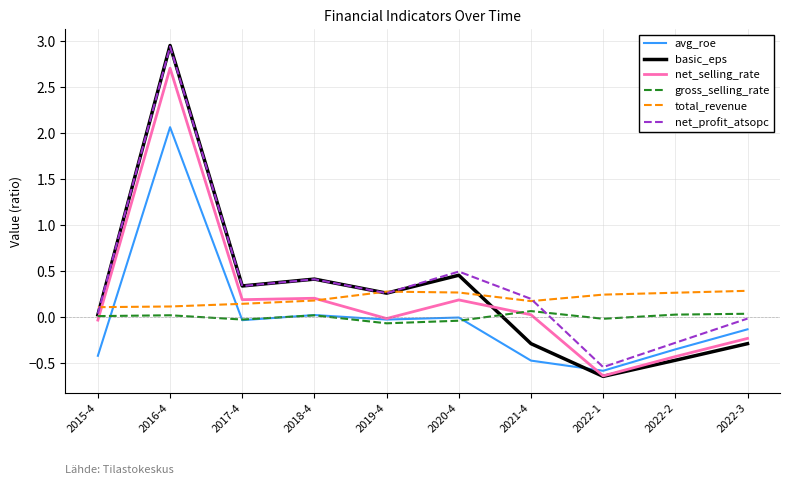

Which category has the highest value in the avg_roe series?

2016-4